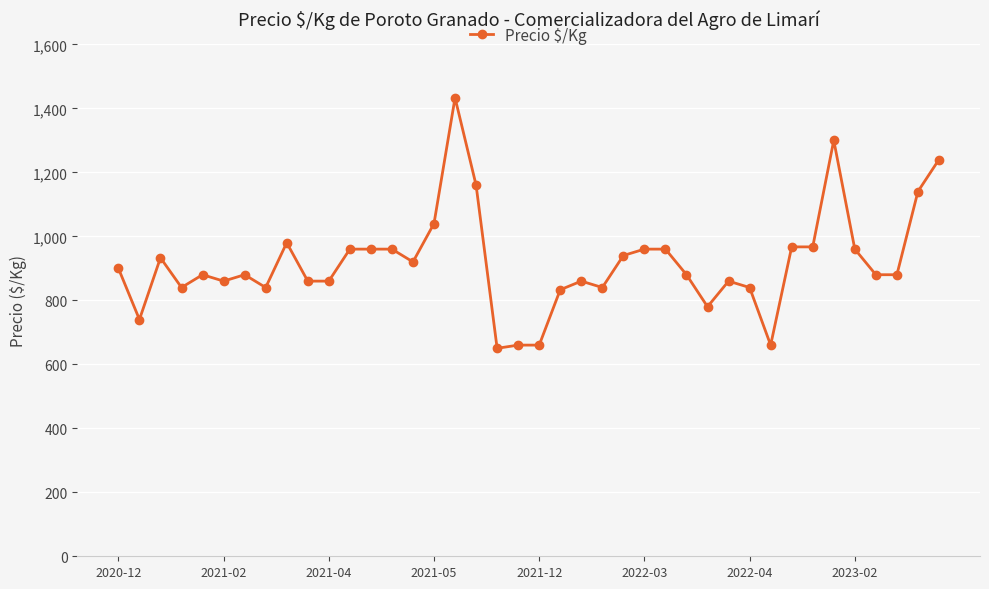

True or false: there are more than 1 points higher than both neighbors.

True